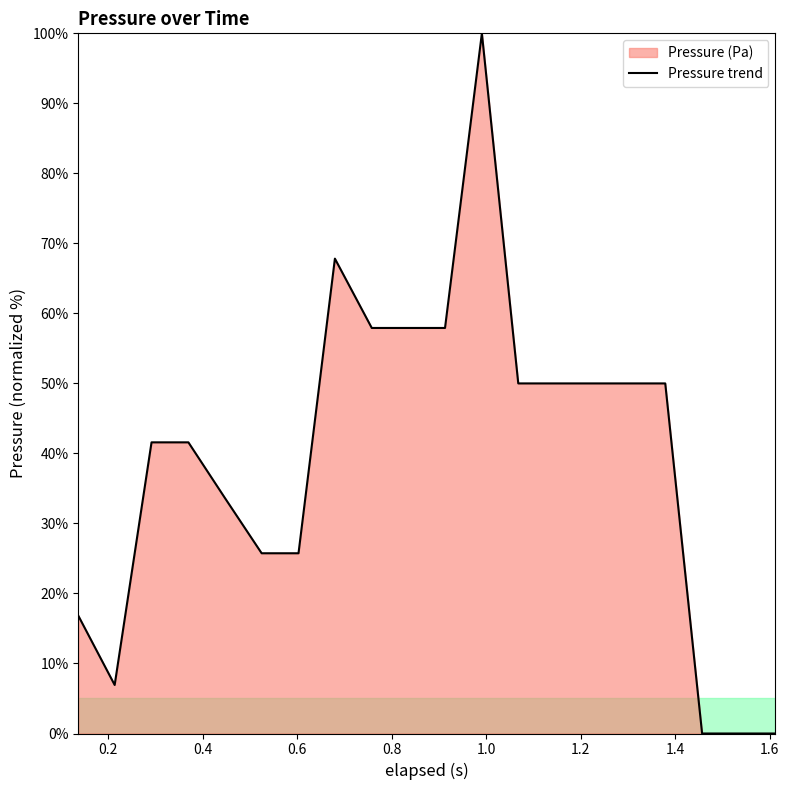

What is the label of the 13th point from the left?

1.068